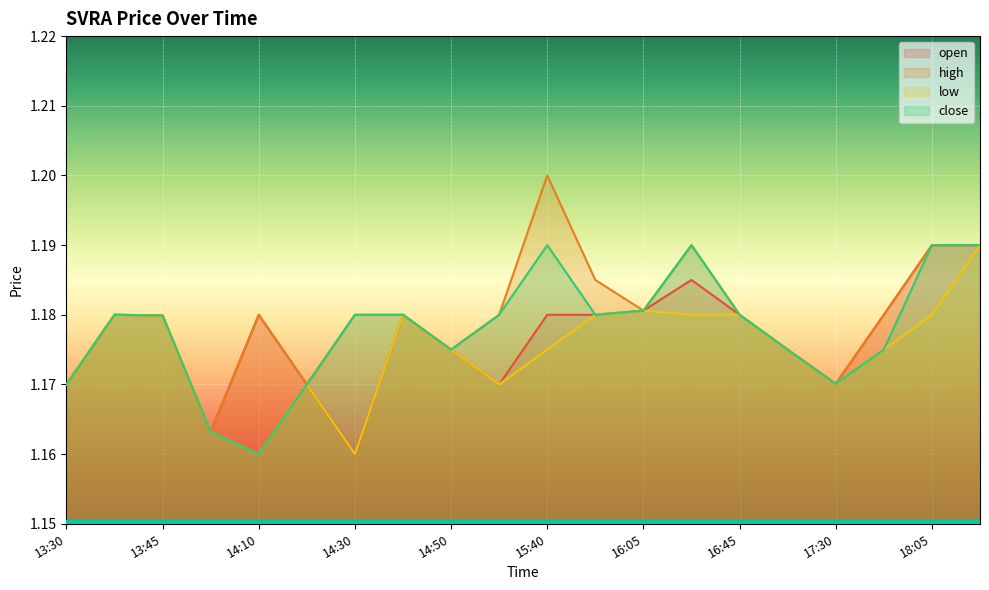

Reading right to left, extract all data points from this chart.

open: 1.2	1.2	1.2	1.2	1.2	1.2	1.2	1.2	1.2	1.2	1.2	1.2	1.2	1.2	1.2	1.2	1.2	1.2	1.2	1.2
high: 1.2	1.2	1.2	1.2	1.2	1.2	1.2	1.2	1.2	1.2	1.2	1.2	1.2	1.2	1.2	1.2	1.2	1.2	1.2	1.2
low: 1.2	1.2	1.2	1.2	1.2	1.2	1.2	1.2	1.2	1.2	1.2	1.2	1.2	1.2	1.2	1.2	1.2	1.2	1.2	1.2
close: 1.2	1.2	1.2	1.2	1.2	1.2	1.2	1.2	1.2	1.2	1.2	1.2	1.2	1.2	1.2	1.2	1.2	1.2	1.2	1.2